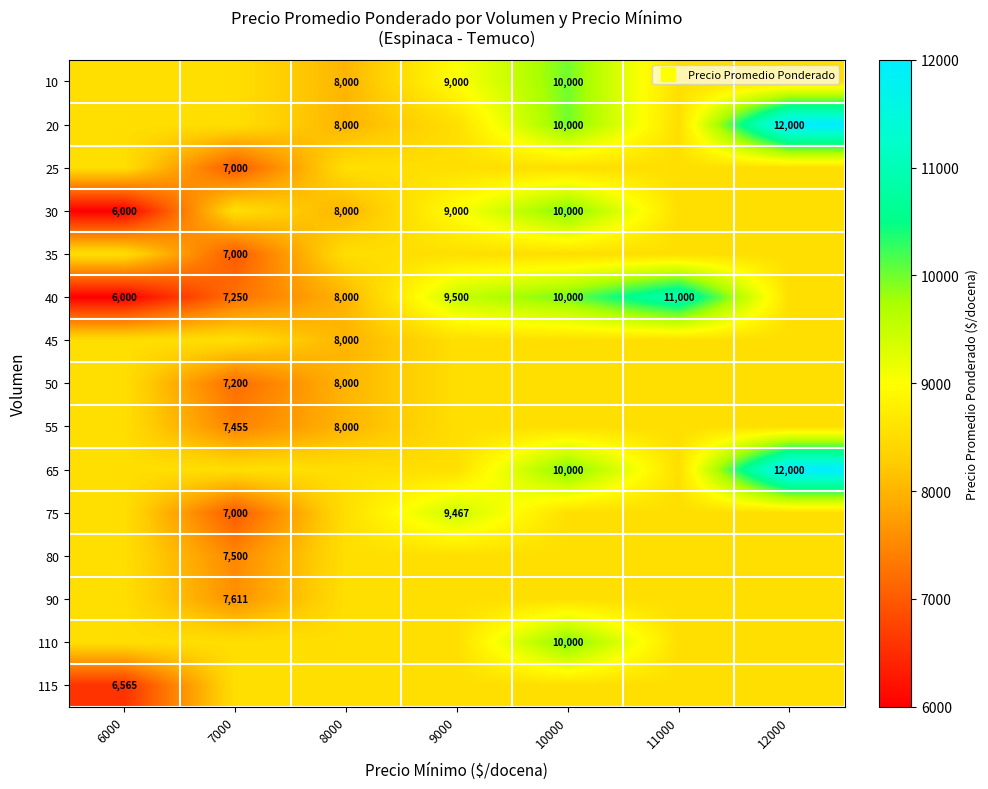

Rank the categories by 35 value from highest to lowest.

6000, 8000, 9000, 10000, 11000, 12000, 7000